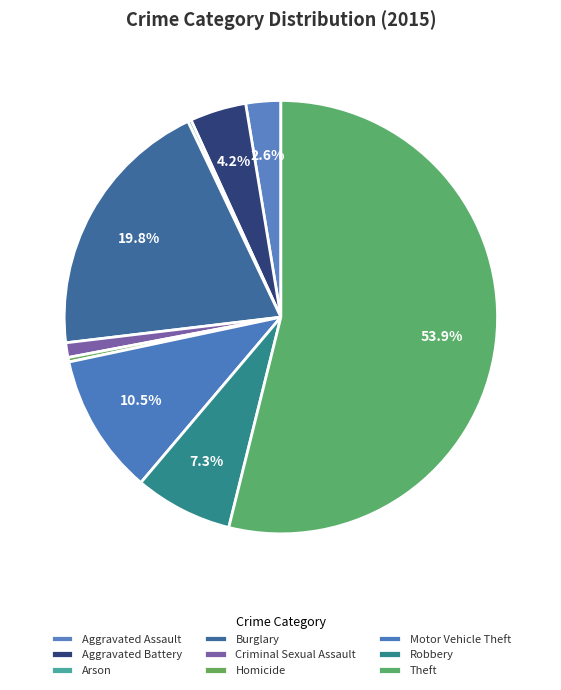

What percentage do Motor Vehicle Theft and Homicide together represent?

10.8%